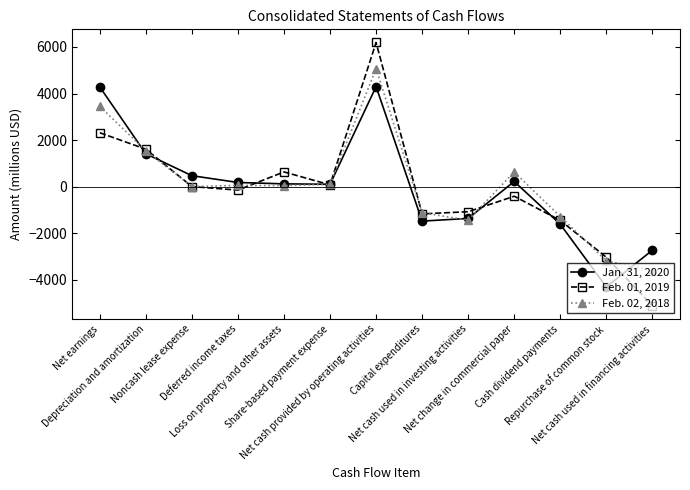

How many values in the Feb. 01, 2019 series exceed -151?

6